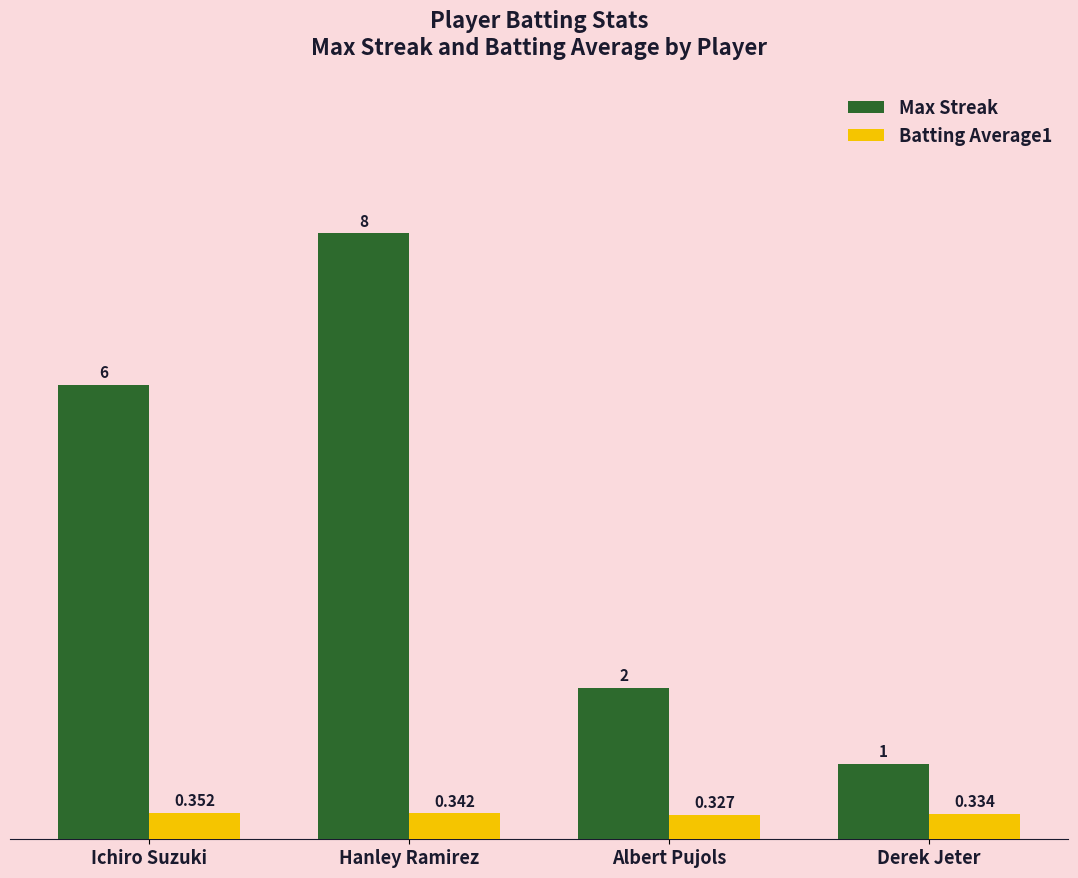

List the series in order of their overall mean, lowest first.

Batting Average1, Max Streak